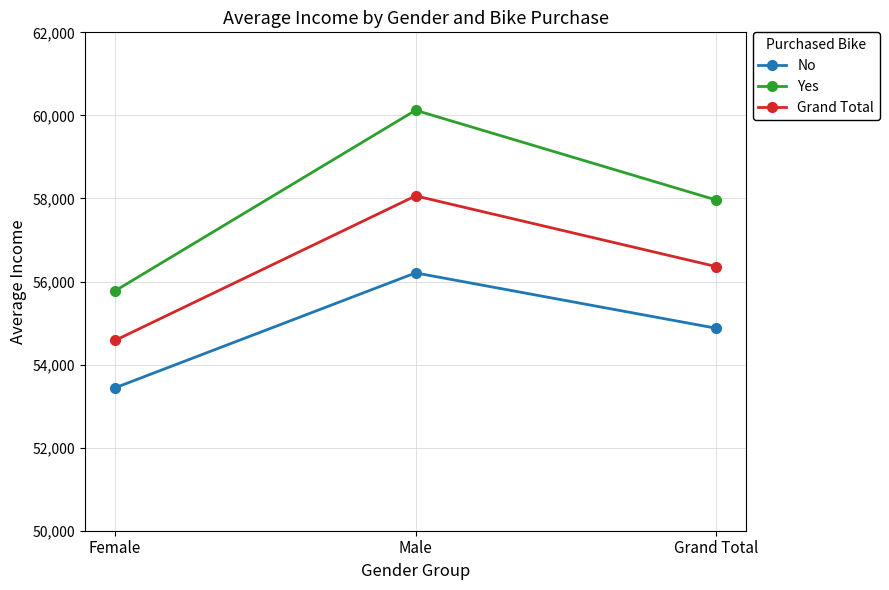

What is the value of the Grand Total point at the 1st from the left?

54580.8